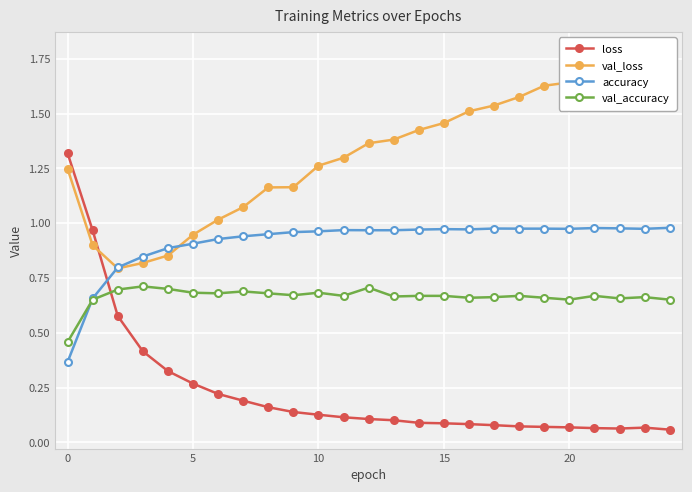

How many times do accuracy and loss cross each other?

1